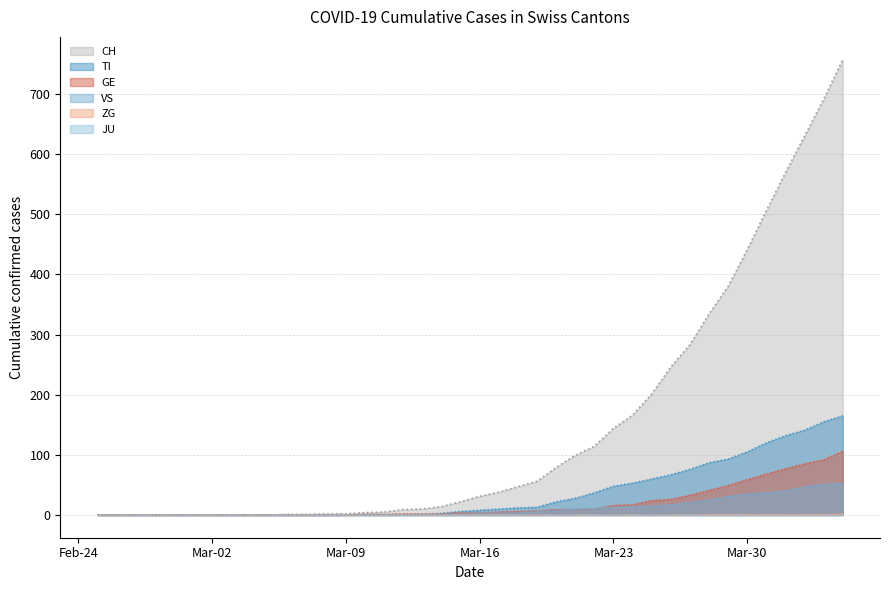

Which category has the highest value in the ZG series?

2020-04-04